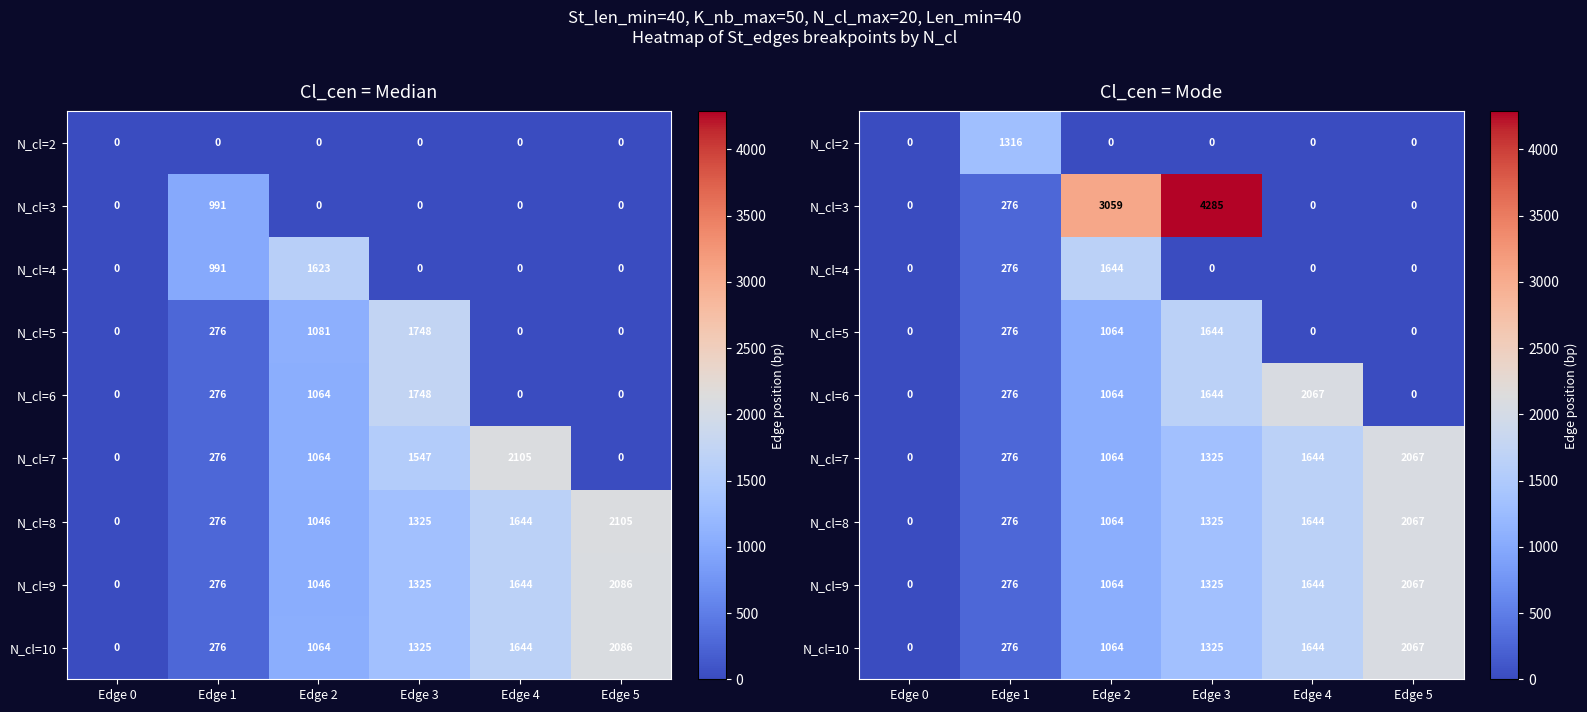

What is the difference between the second highest and minimum values in the N_cl=7 series?

1644